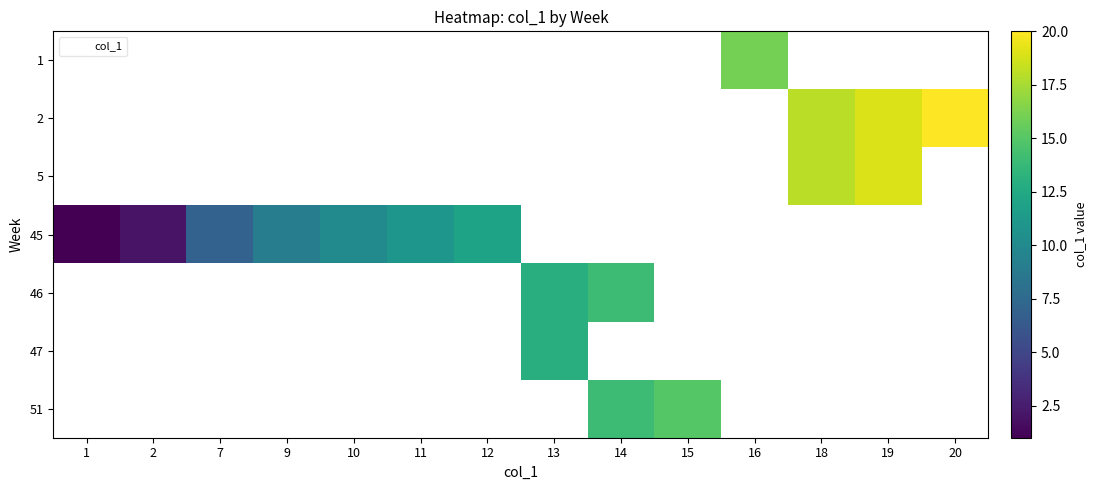

Which label corresponds to the smallest value in the chart?

1